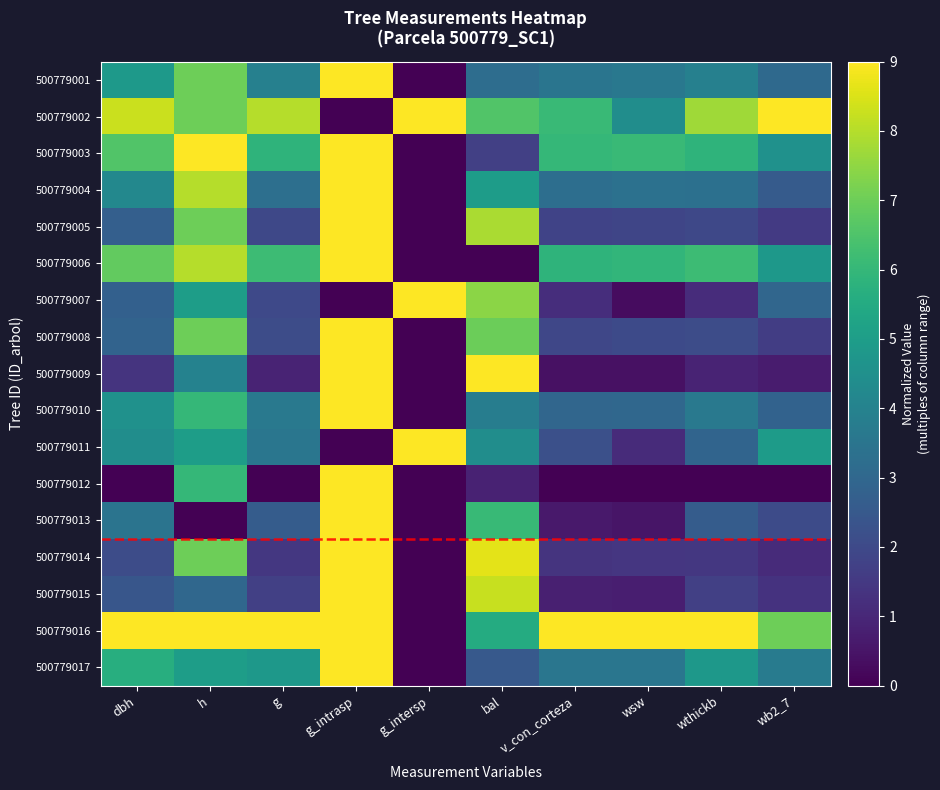

Rank the series by their maximum value, from lowest to highest.

500779001, 500779002, 500779003, 500779004, 500779005, 500779006, 500779007, 500779008, 500779009, 500779010, 500779011, 500779012, 500779013, 500779014, 500779015, 500779016, 500779017